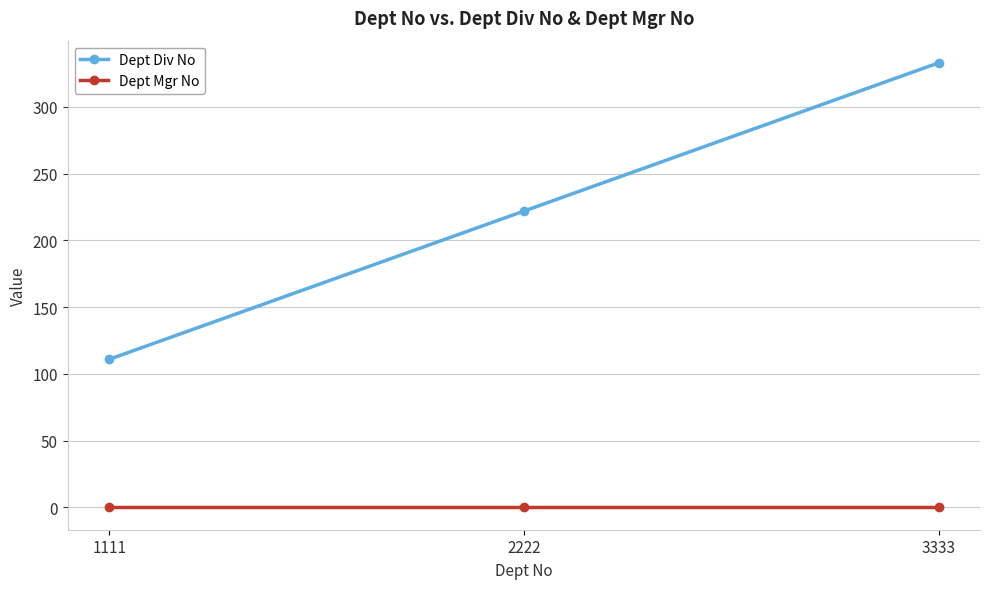

What is the difference between the maximum and minimum values in the Dept Div No series?

222